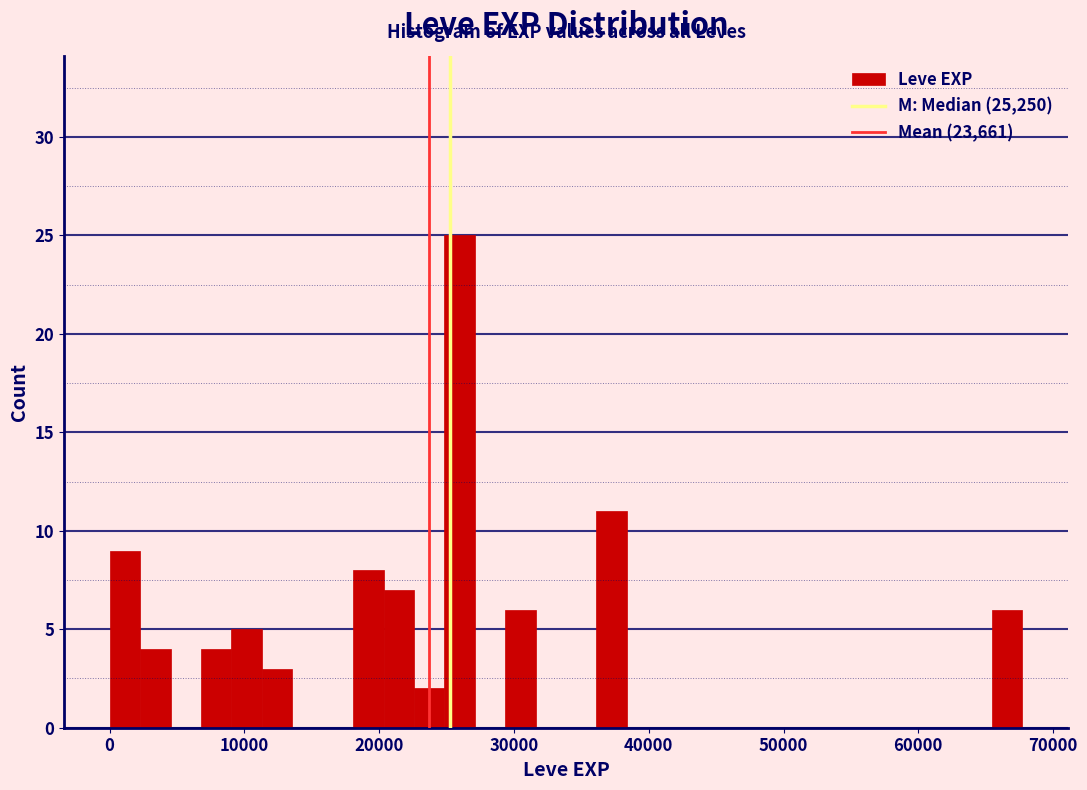

Read against the x-axis, roughly where is the centre of the tallest bar?

26000